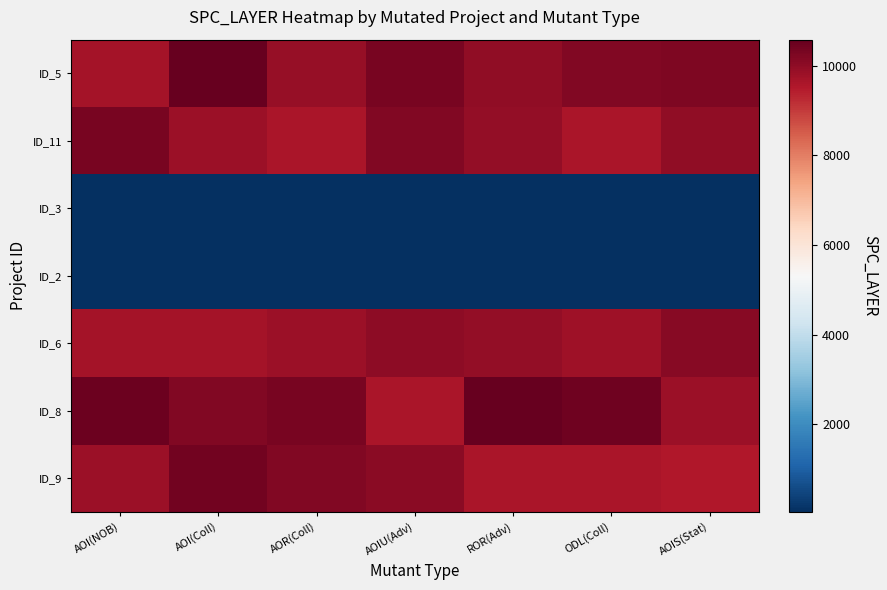

At which category is the sum across all series the highest?

AOI(Coll)